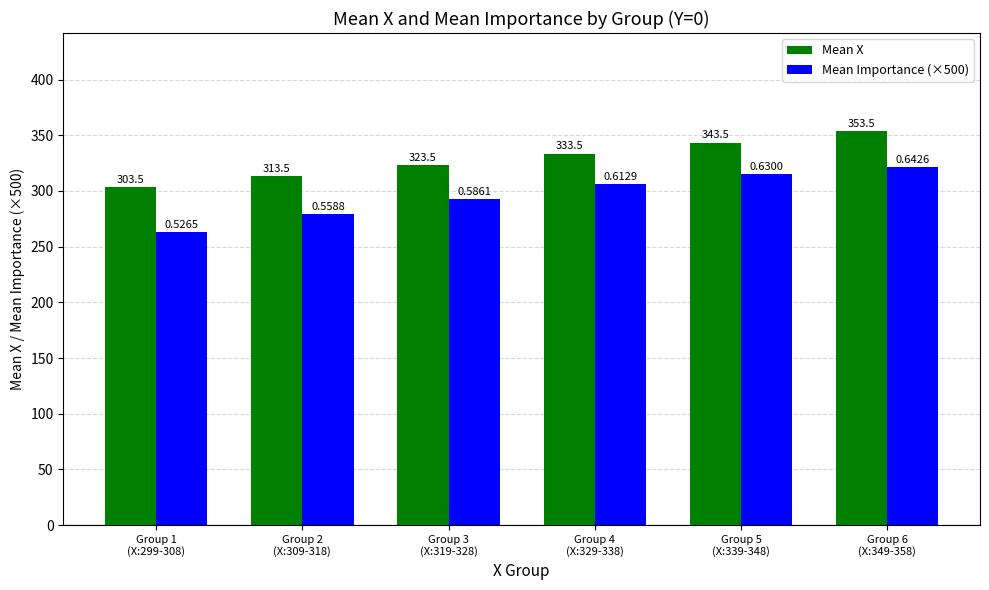

Does the chart contain stacked bars?

No